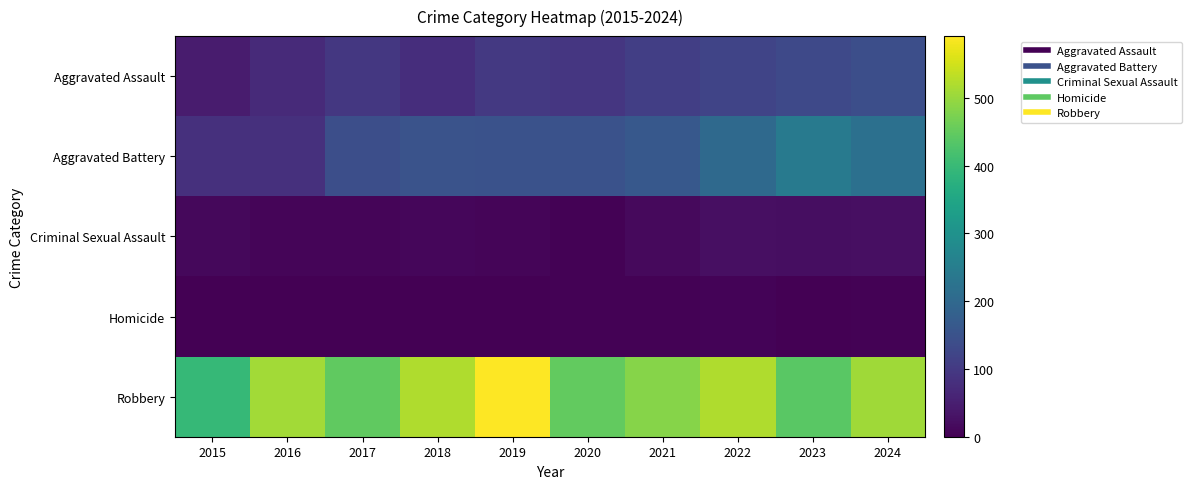

At 2020, list the series in order from largest to smallest.

Robbery, Aggravated Battery, Aggravated Assault, Criminal Sexual Assault, Homicide